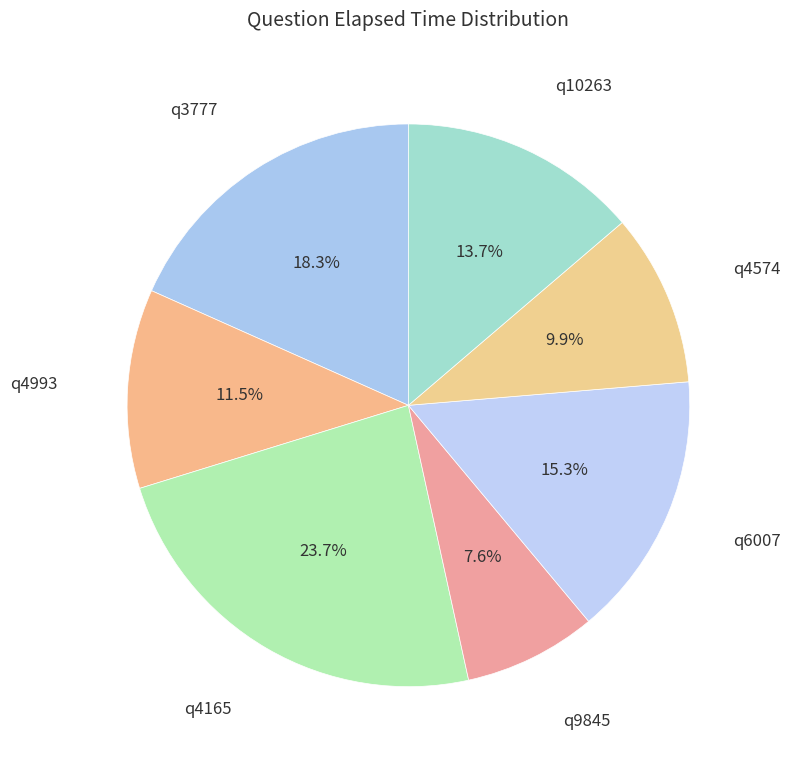

What is the smallest slice in the pie chart?

q9845